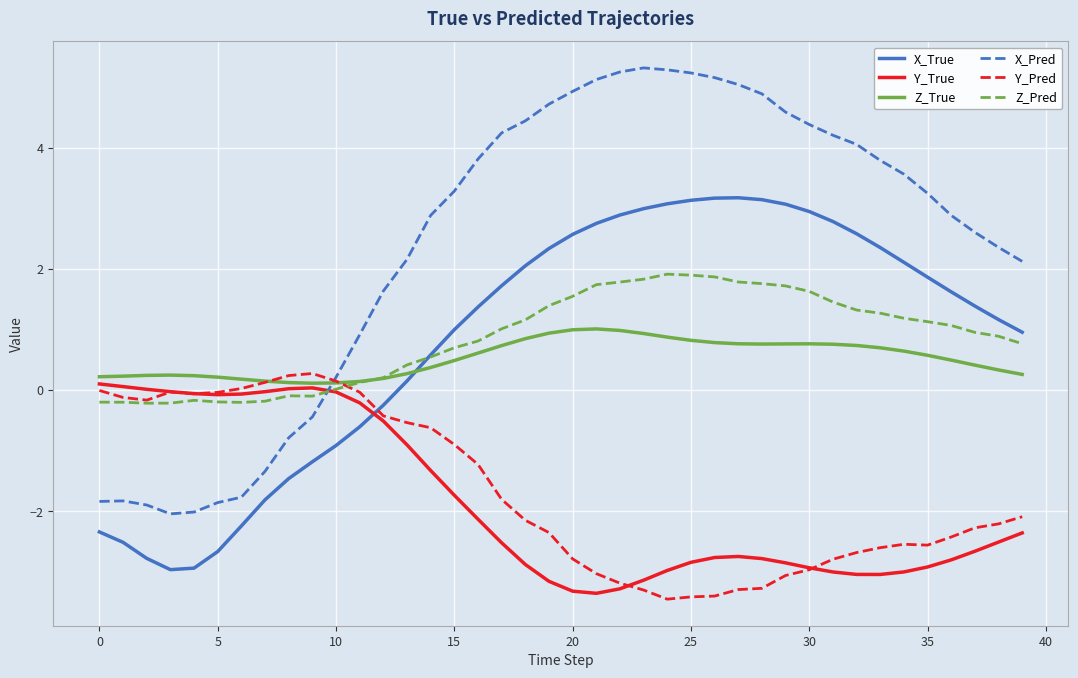

Which series has the largest total across all categories?

X_Pred